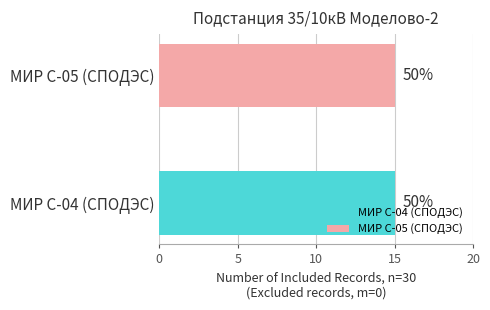

Rank the series by their average value, from highest to lowest.

МИР С-04 (СПОДЭС), МИР С-05 (СПОДЭС)